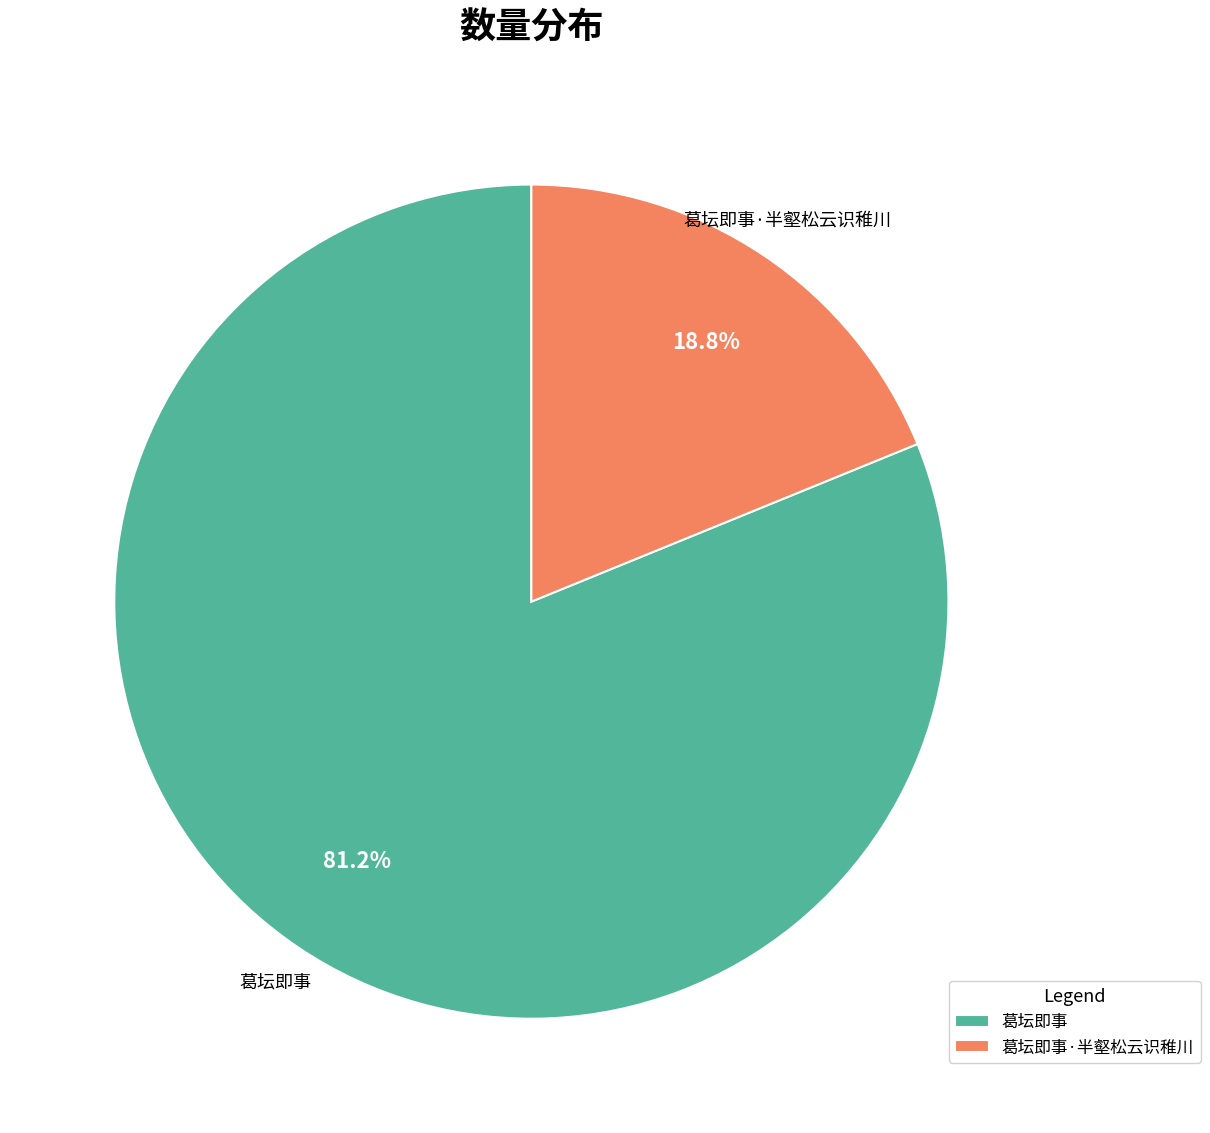

To the nearest percent, what is the difference between the 葛坛即事 and 葛坛即事·半壑松云识稚川 slice percentages?

62%